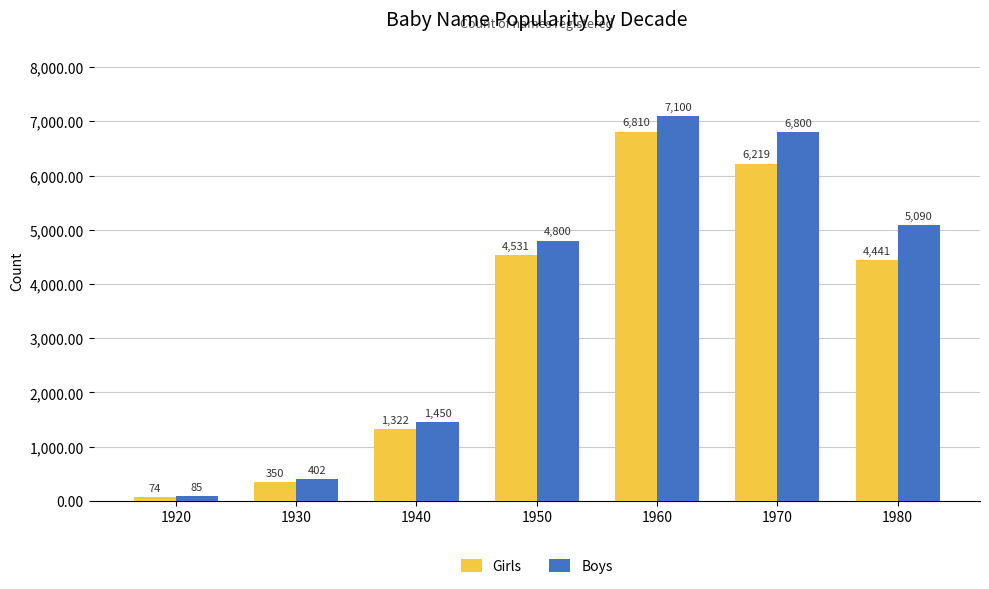

Count the number of data series in this chart.

2